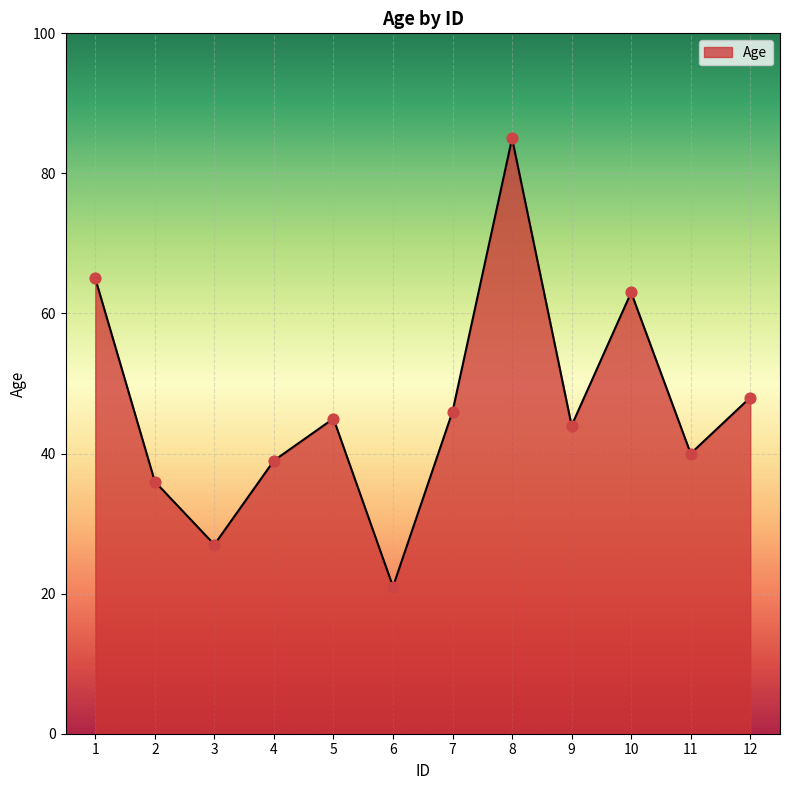

Approximately how many times larger is the value at 4 compared to 6?

1.9